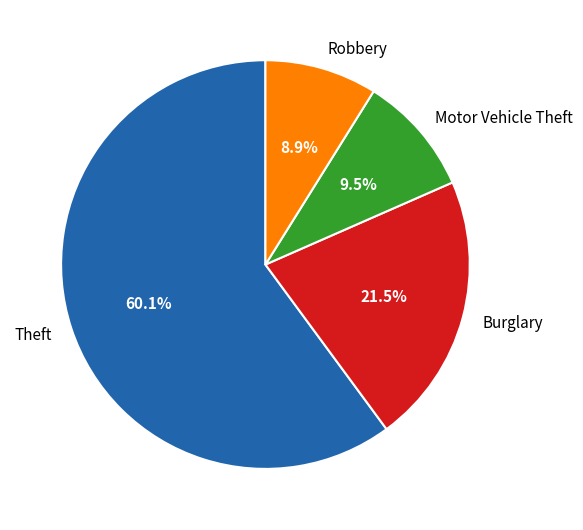

Combined, what portion of the pie is Burglary and Motor Vehicle Theft?

31.0%